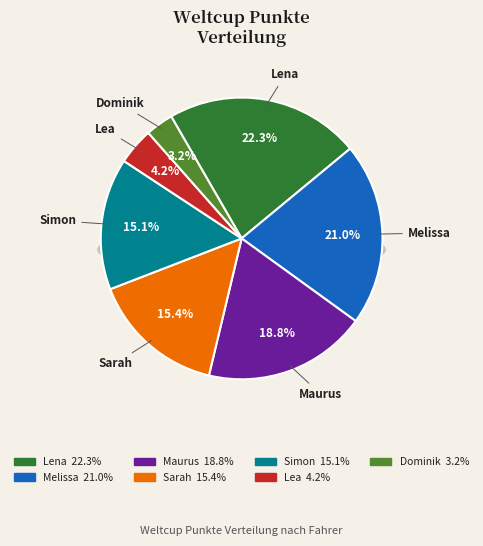

Is it true that Lea is 4% of the pie?

True